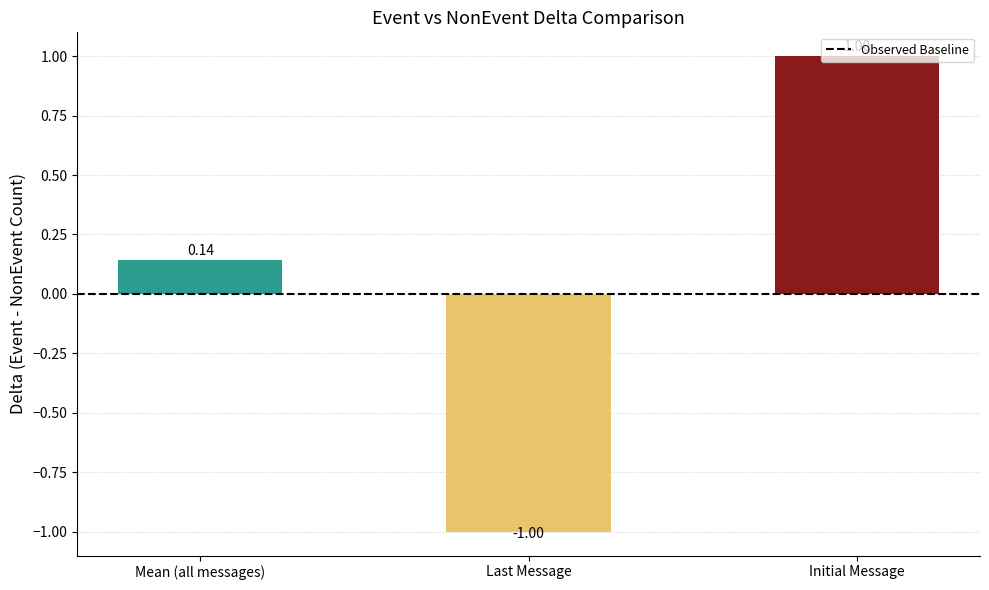

Which has a higher value, Last Message or Mean (all messages)?

Mean (all messages)